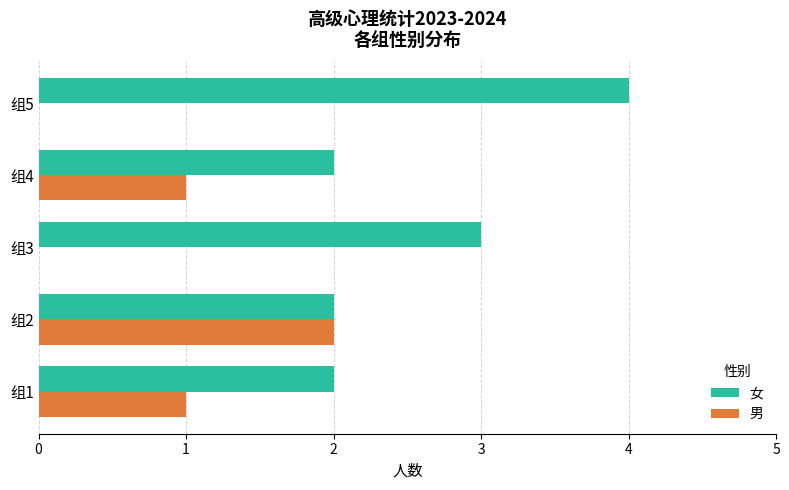

True or false: 女 has a value of 4 at 组5.

True